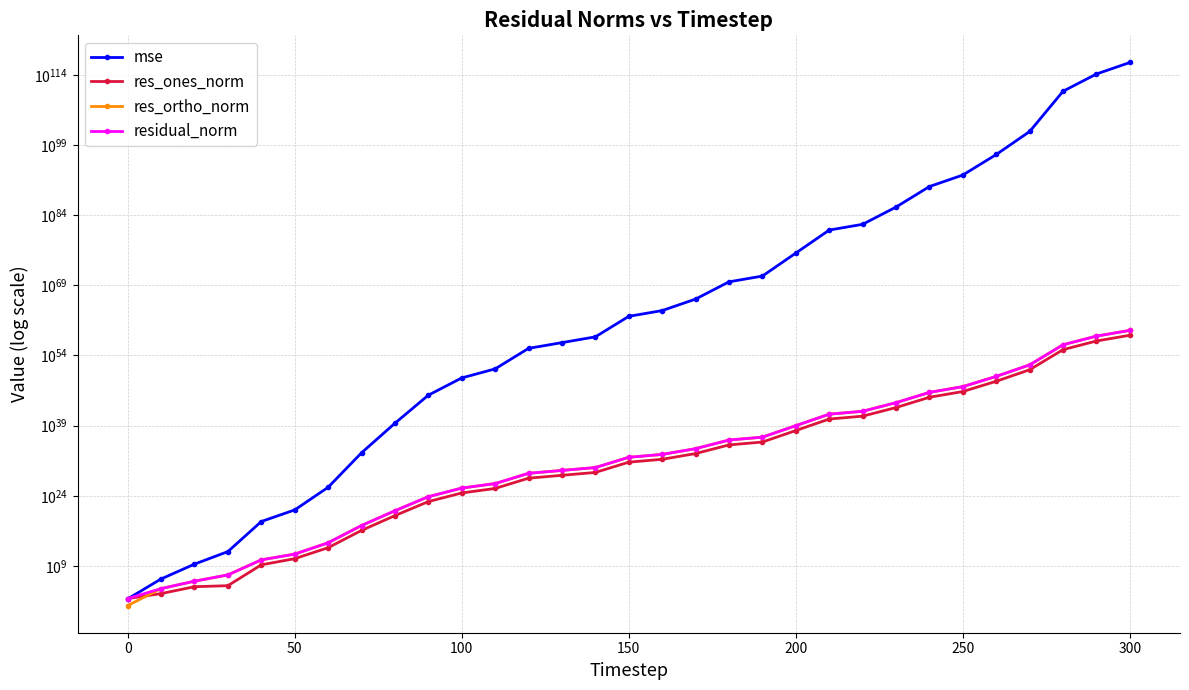

Is this an area chart (filled region under the line)?

No